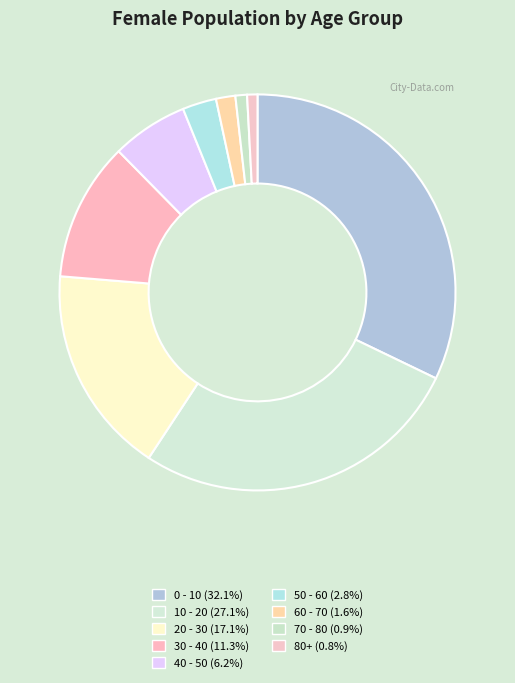

The 70 - 80 slice represents 1% of the pie. True or false?

True